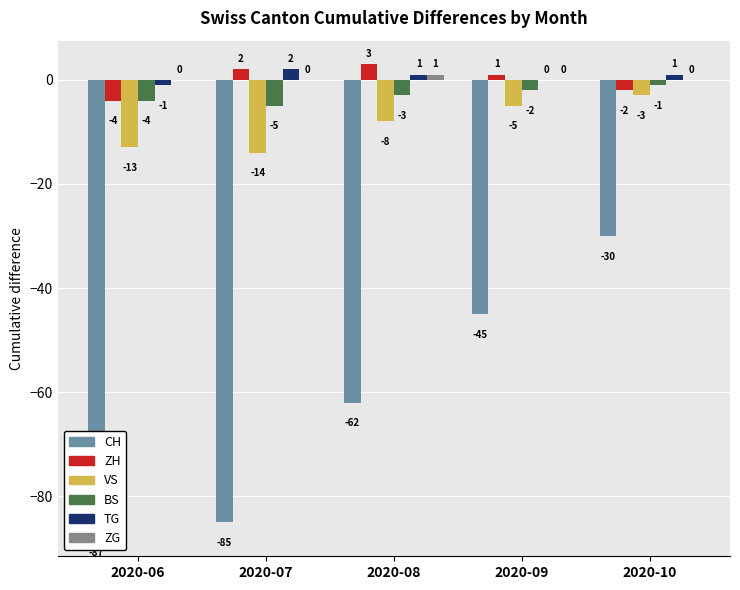

Between 2020-06 and 2020-08, which is larger?

2020-08